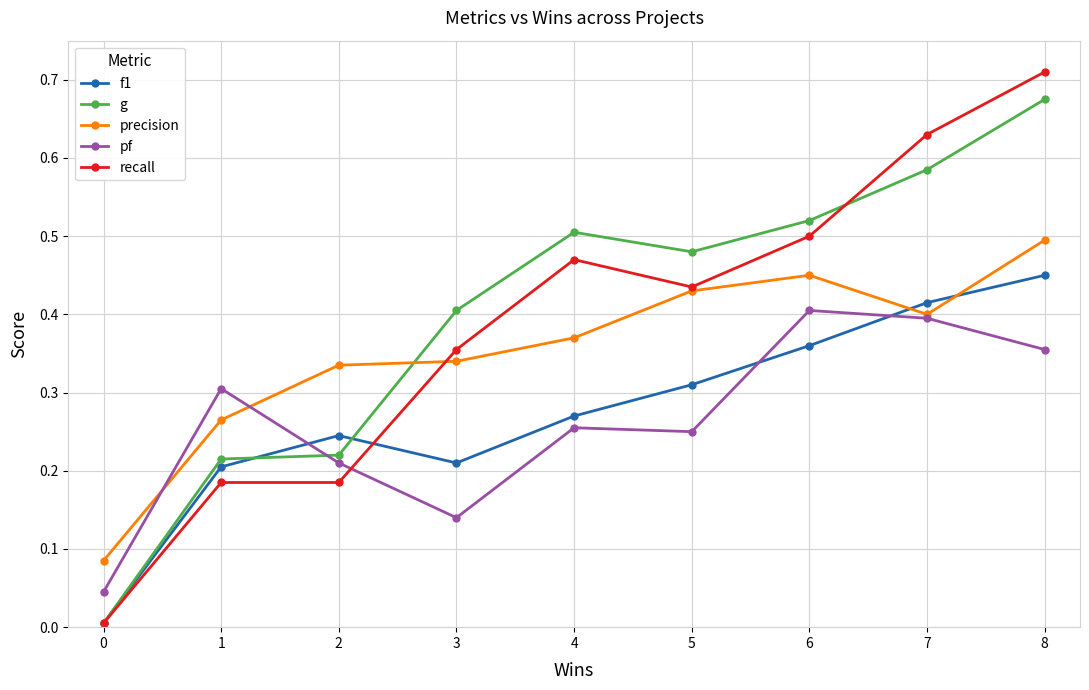

True or false: g has more than 0 points higher than both neighbors.

True